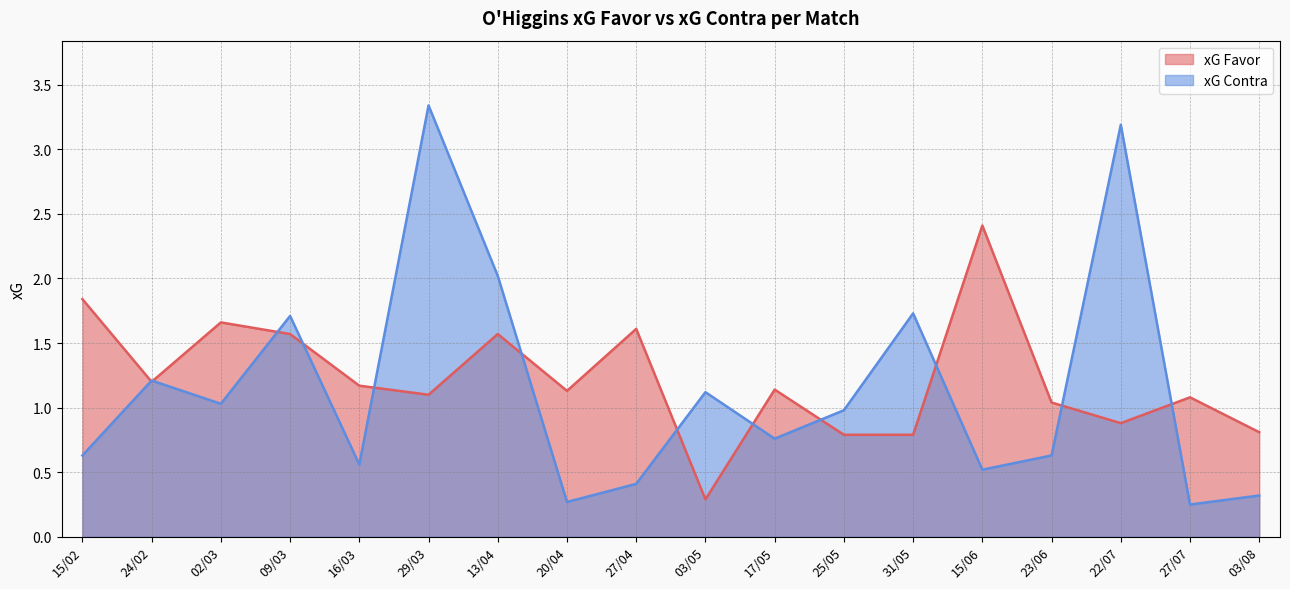

What value does the xG Favor series have at 15/02?

1.8